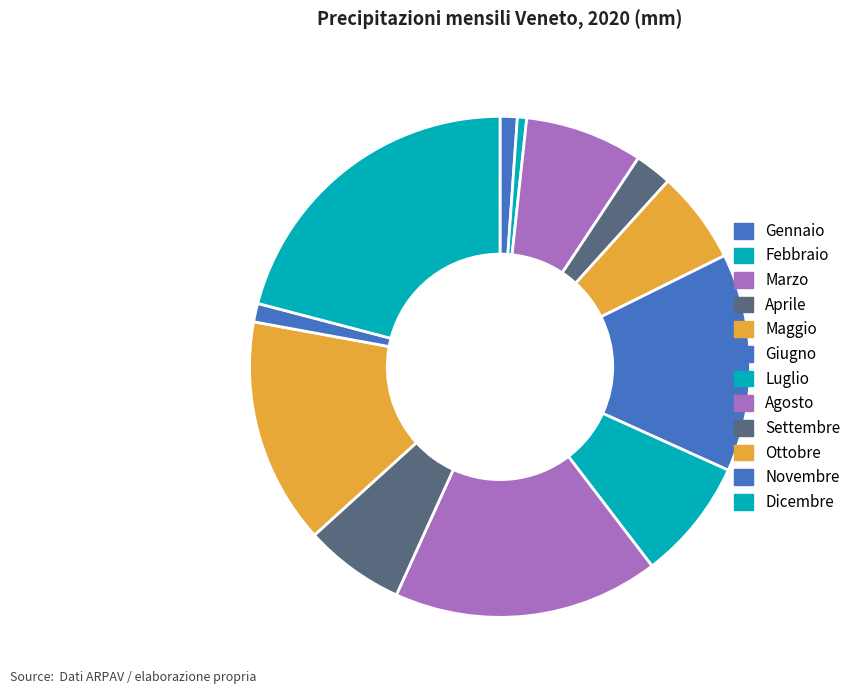

To the nearest percent, what is the average slice percentage?

8%